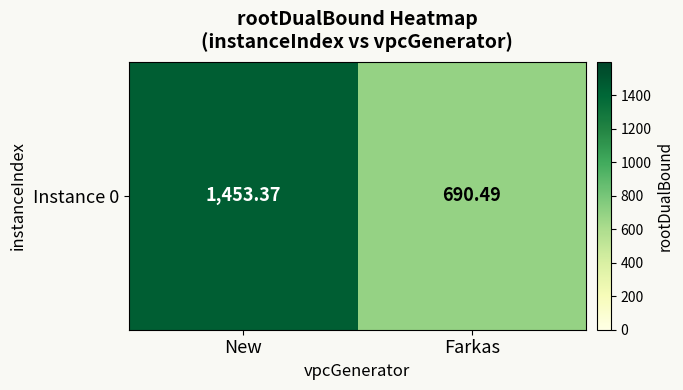

At which label does the data first exceed 1453?

New